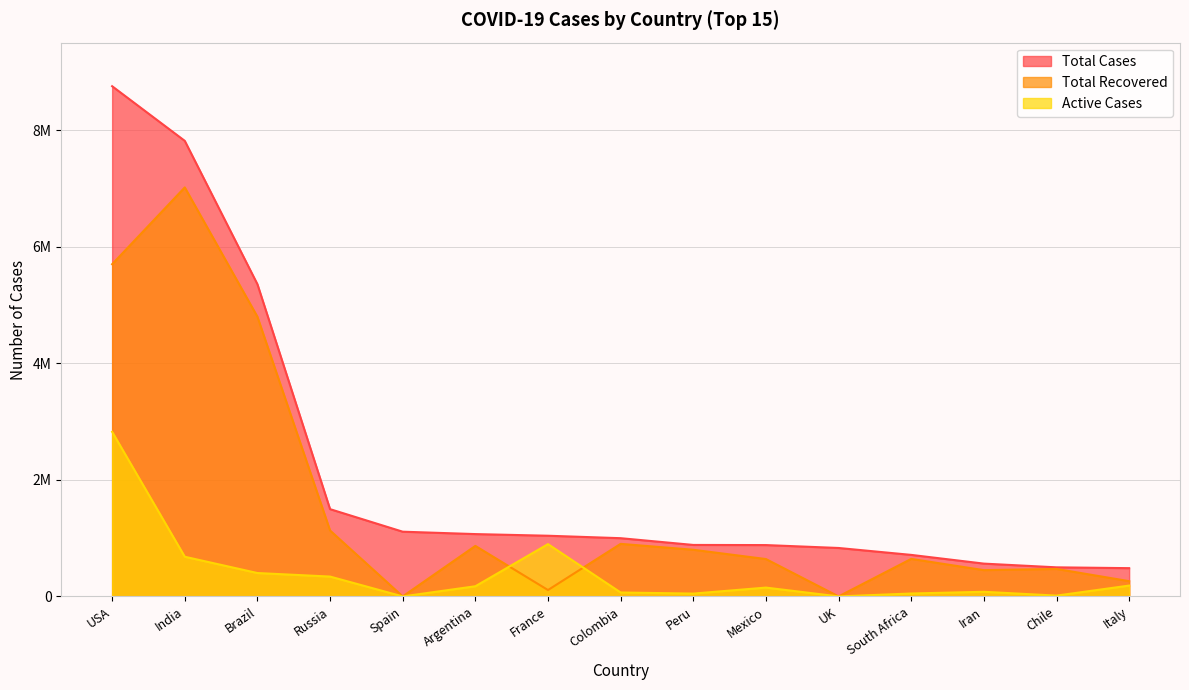

What are all the series names shown in the legend?

Total Cases, Total Recovered, Active Cases